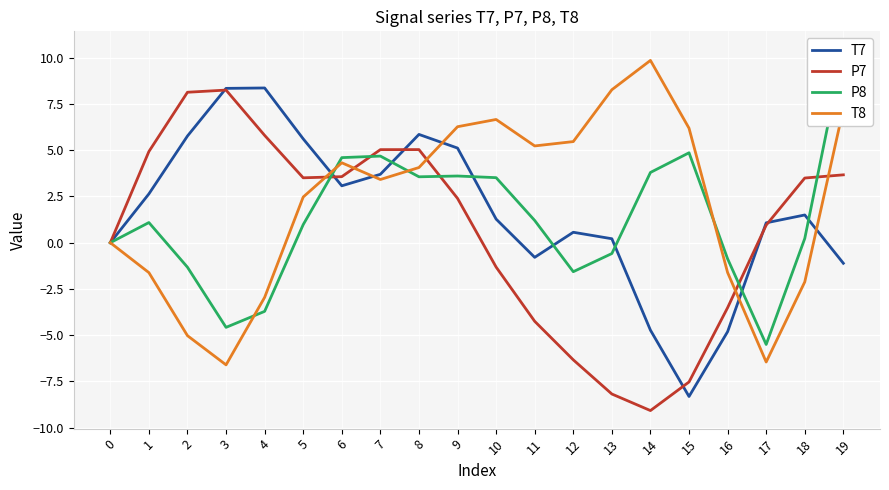

How many values in T8 are above zero?

13